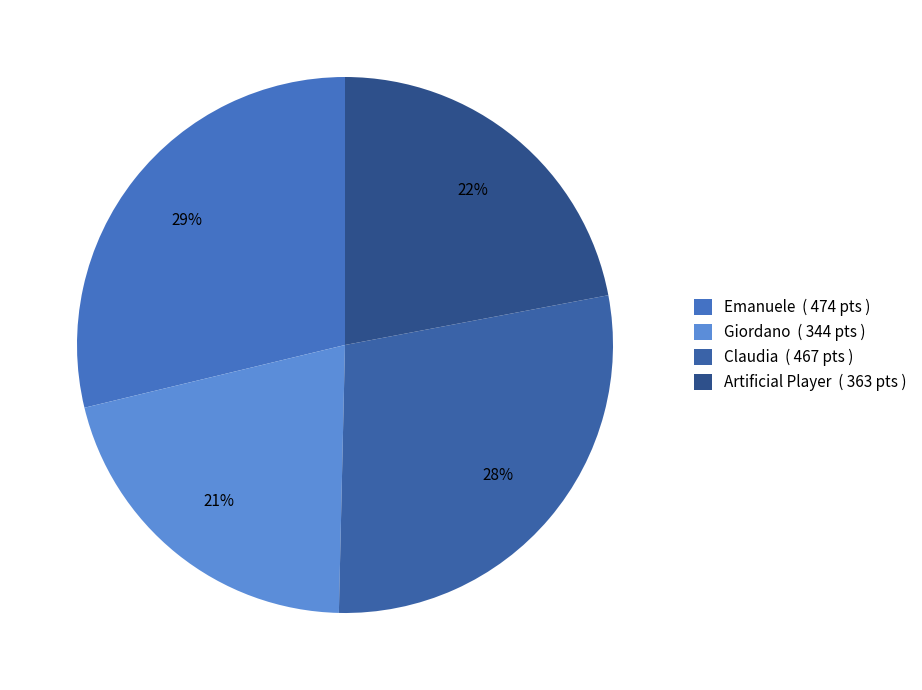

Count the number of slices in the pie.

4